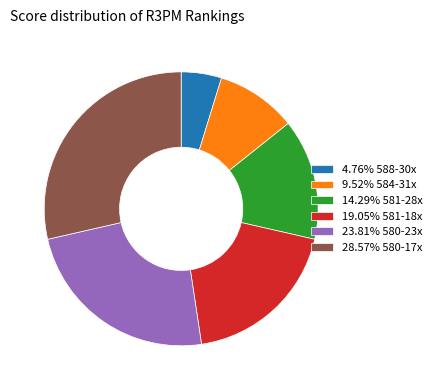

Do 14.29% 581-28x and 19.05% 581-18x together represent more than half of the pie?

No